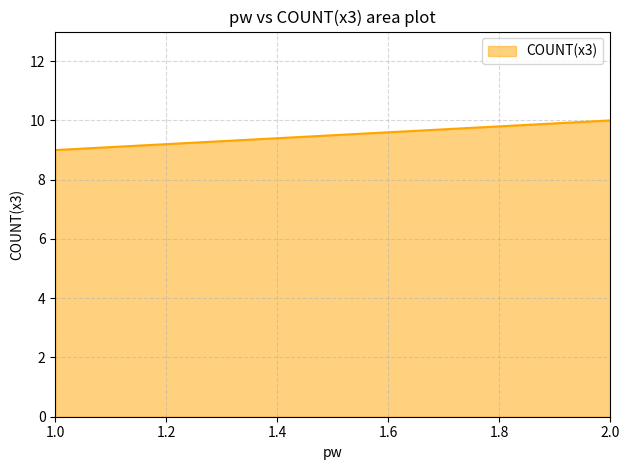

Reading left to right, extract all data points from this chart.

1.0=9	2.0=10